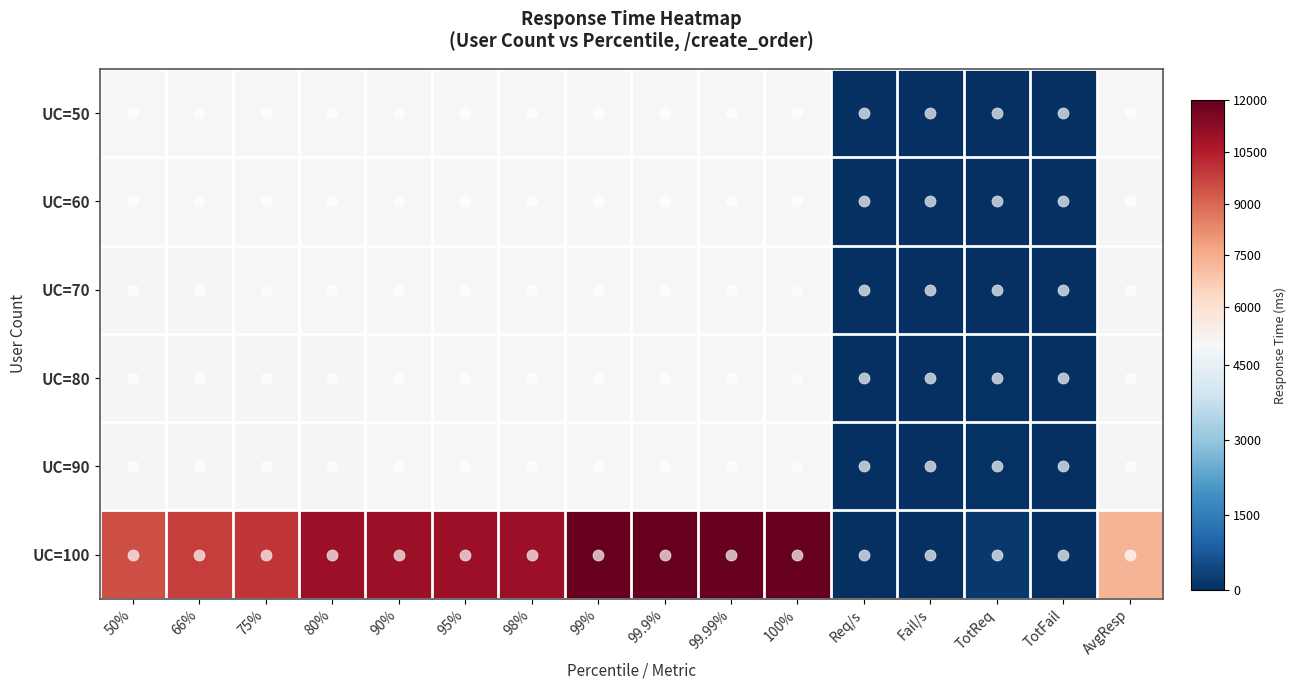

Which series changed the most between 99.99% and Req/s?

UC=100